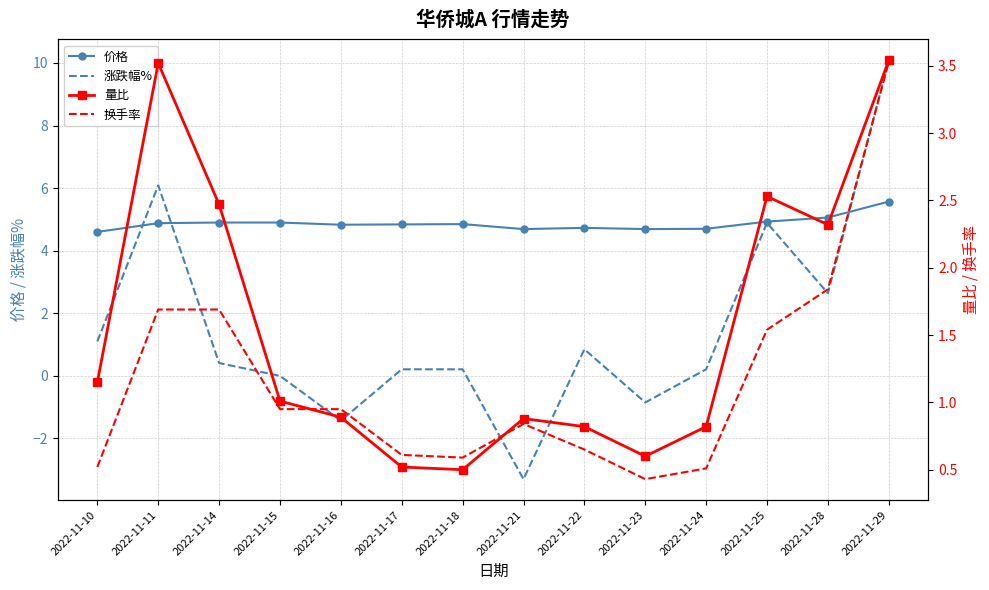

How many interior local peaks does the 换手率 series have?

1